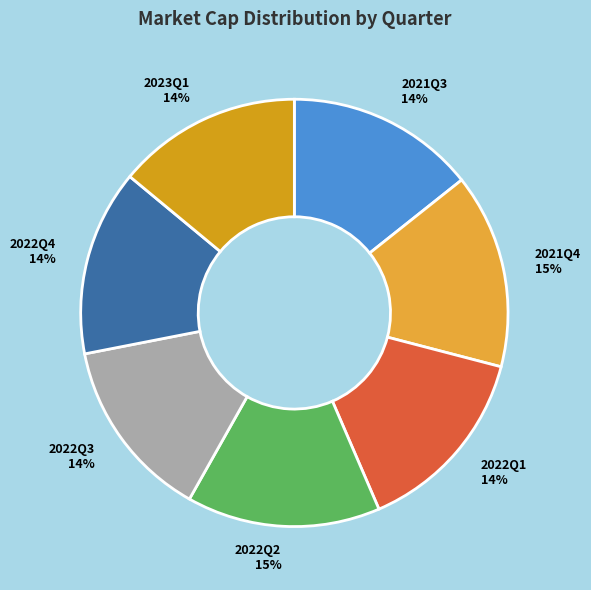

How many slices are in this pie chart?

7